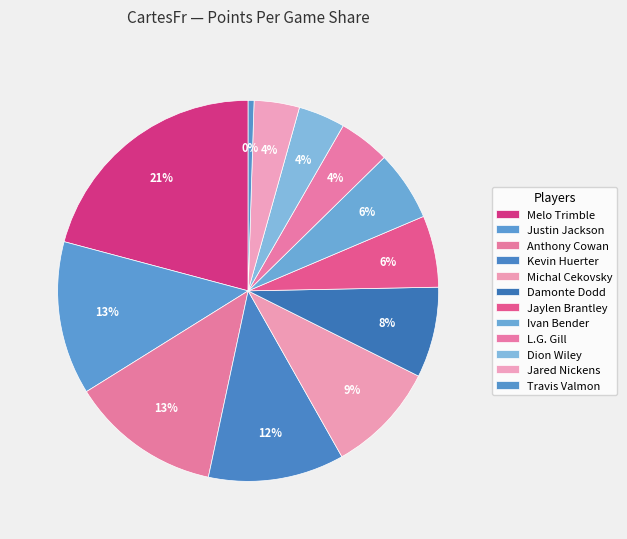

How many slices are in this pie chart?

12